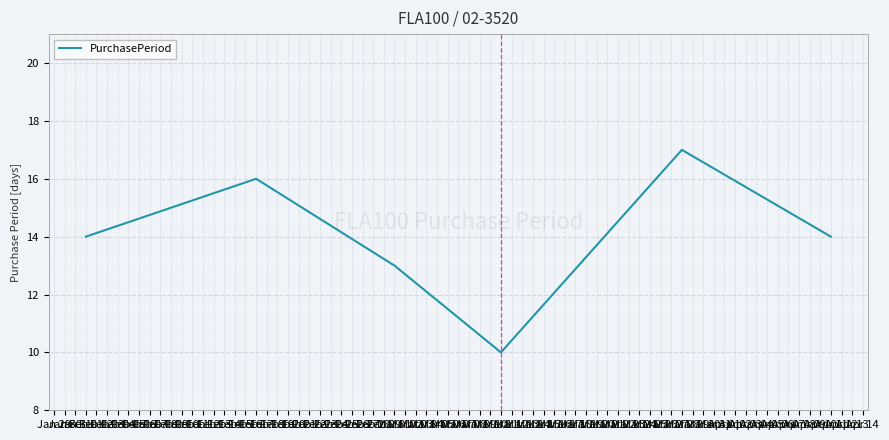

Reading left to right, what are all the values shown in this chart?

14	16	13	10	17	14